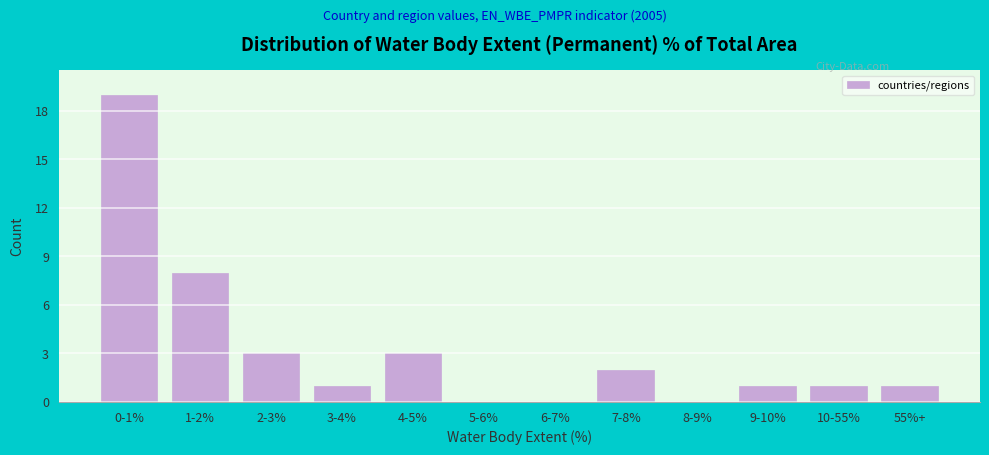

Reading right to left, list all the values displayed in this chart.

55%+=1	10-55%=1	9-10%=1	8-9%=0	7-8%=2	6-7%=0	5-6%=0	4-5%=3	3-4%=1	2-3%=3	1-2%=8	0-1%=19